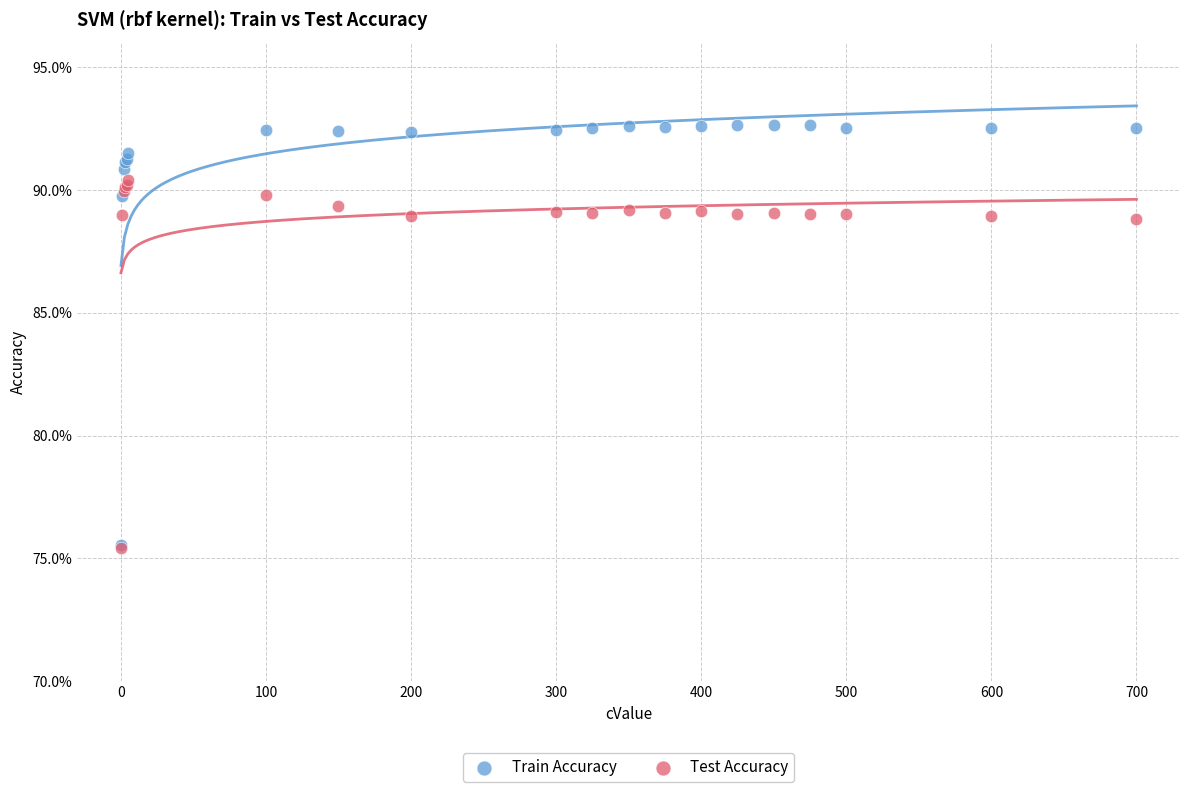

Which series reaches the maximum Y coordinate?

Train Accuracy